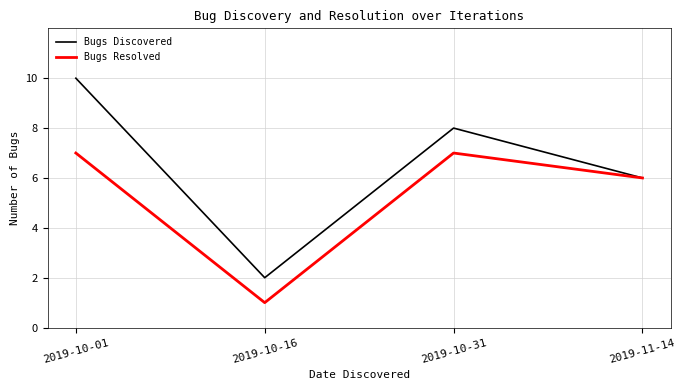

How many distinct data groups are displayed?

2